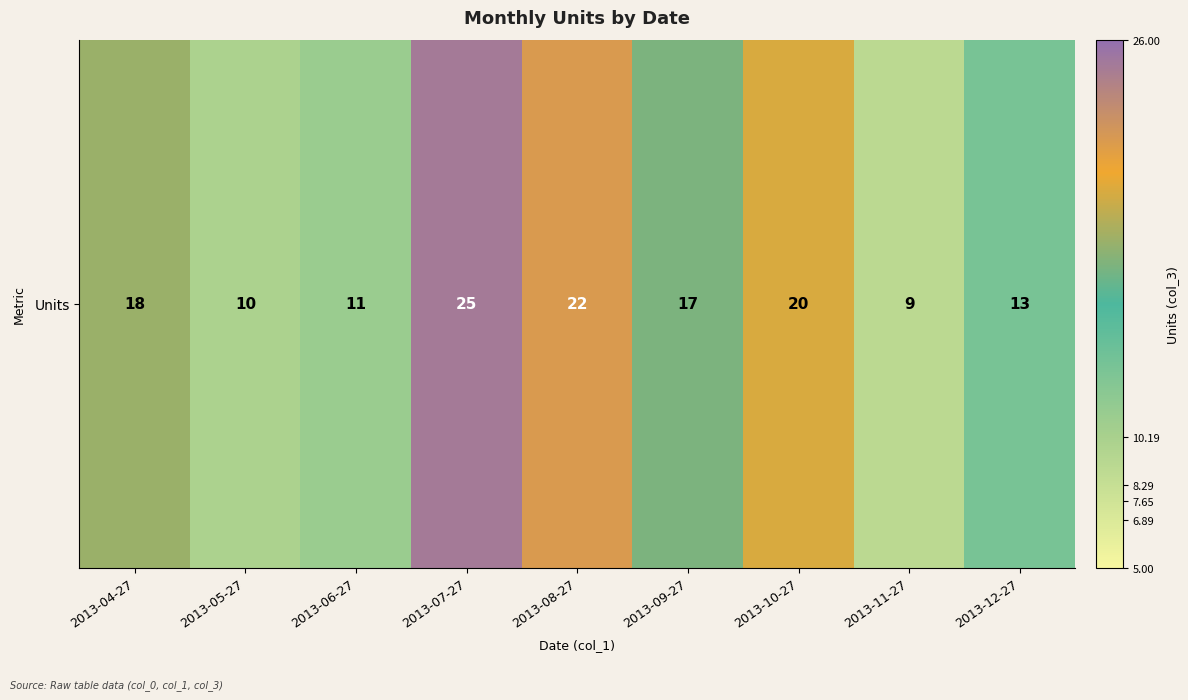

Reading left to right, transcribe all the data shown in this chart.

18	10	11	25	22	17	20	9	13